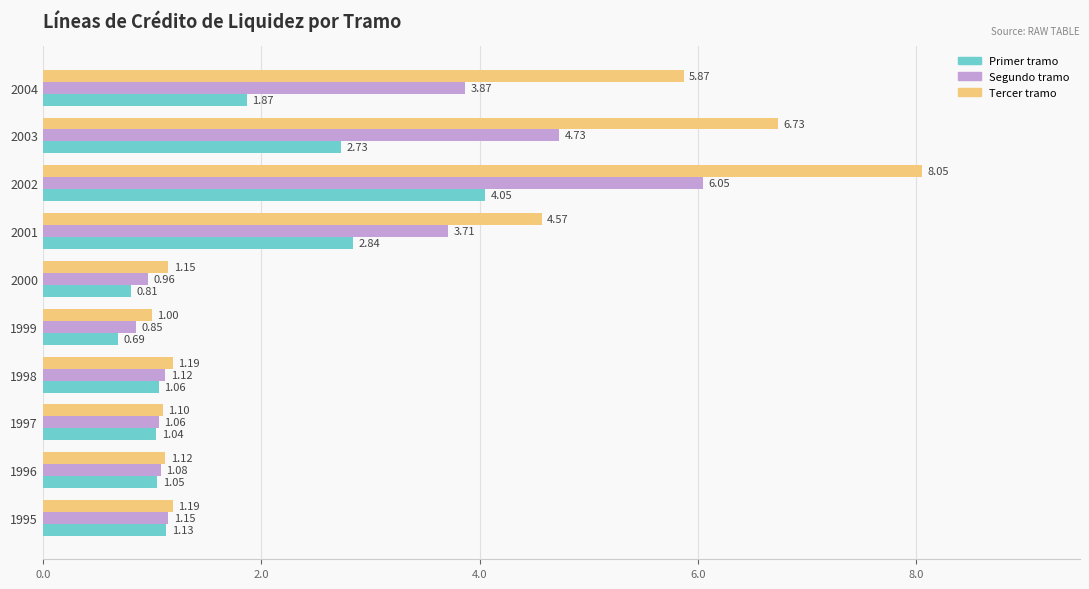

At which category is the sum across all series the highest?

2002